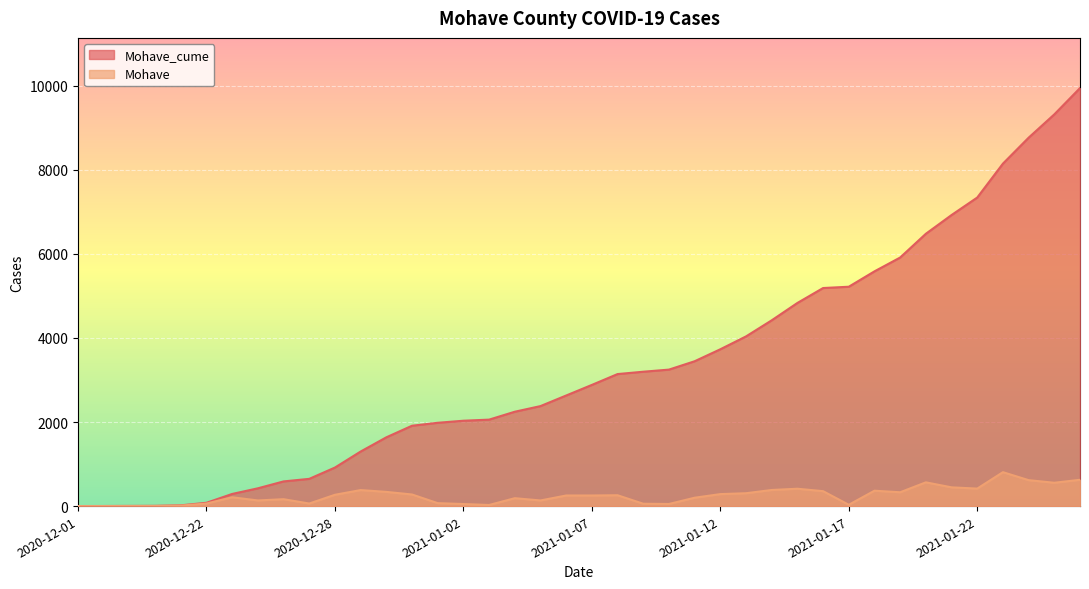

What is the difference between the highest and lowest values at 2021-01-08?

2883